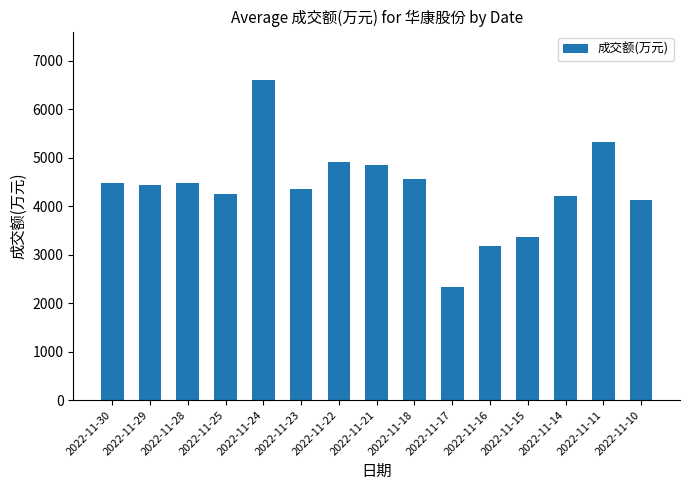

What is the approximate value at 2022-11-25, to the nearest 100?

4200